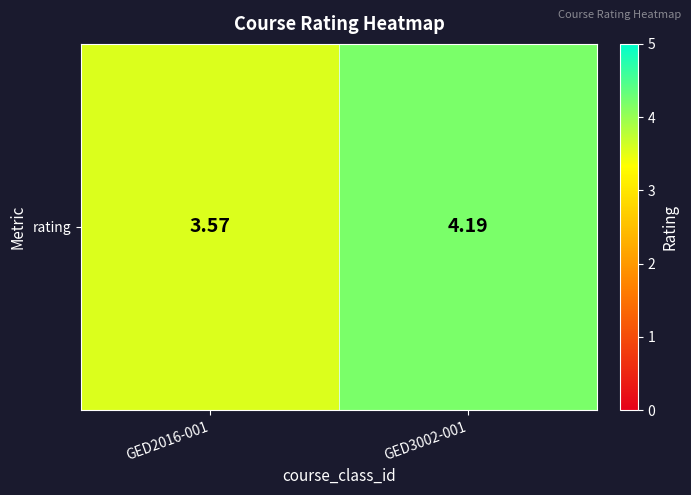

Rank the categories by value from lowest to highest.

GED2016-001, GED3002-001